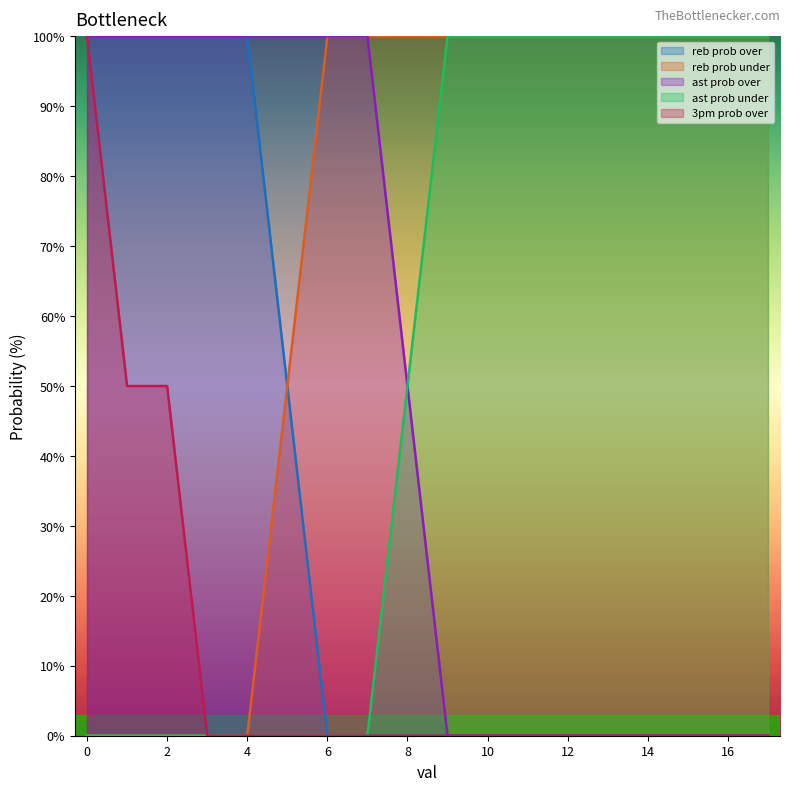

What is the value of the reb prob under point at the 10th from the left?

100